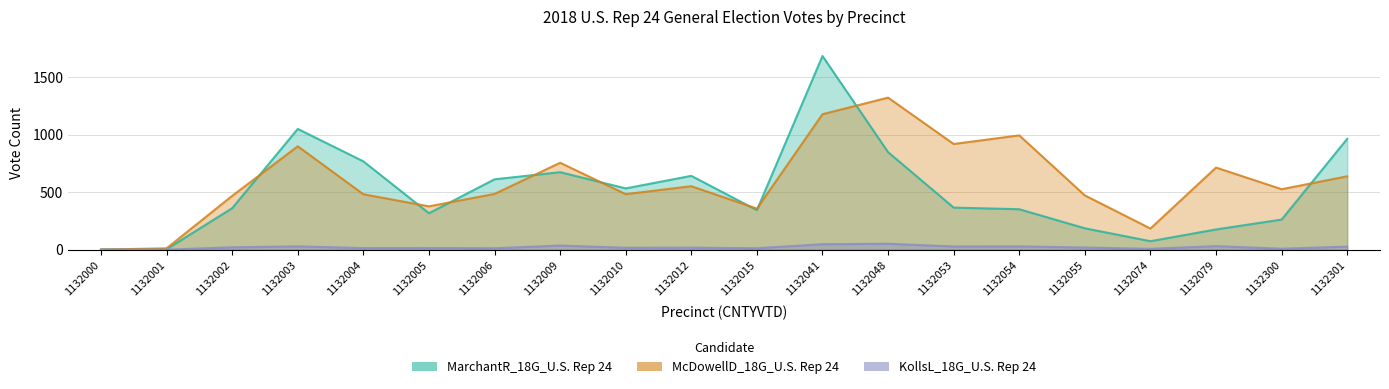

Between 1132000 and 1132004, which series saw the biggest shift?

MarchantR_18G_U.S. Rep 24